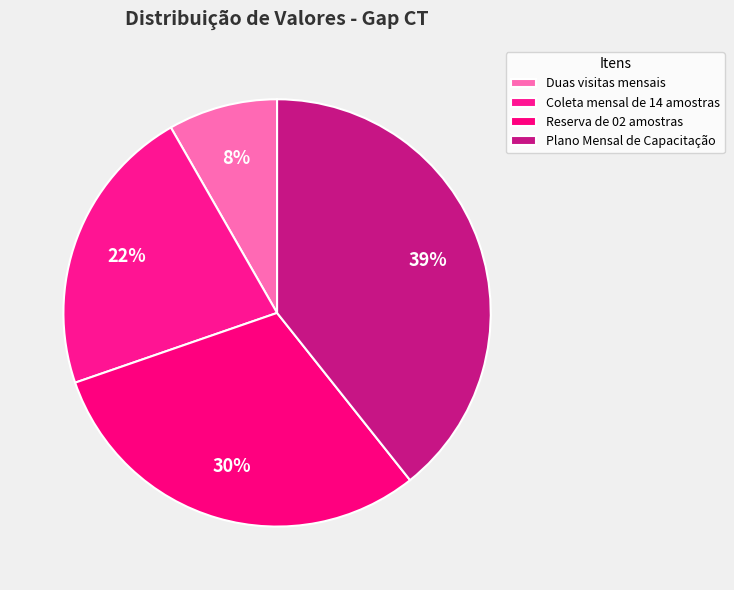

What is the largest slice in the pie chart?

Plano Mensal de Capacitação